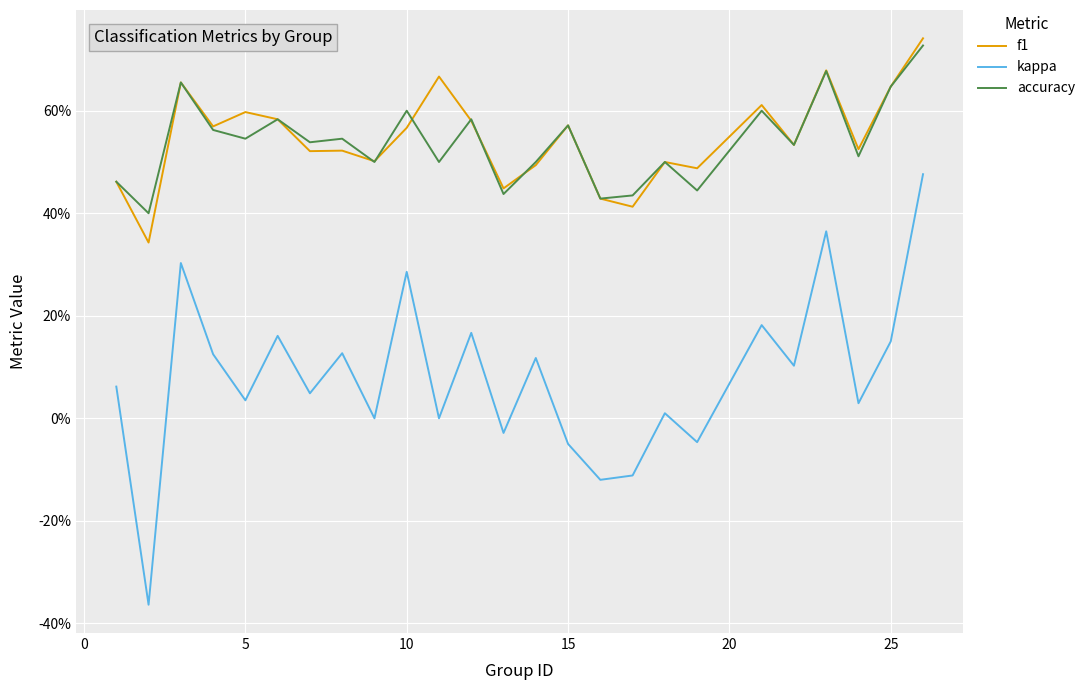

What are all the series names shown in the legend?

f1, kappa, accuracy